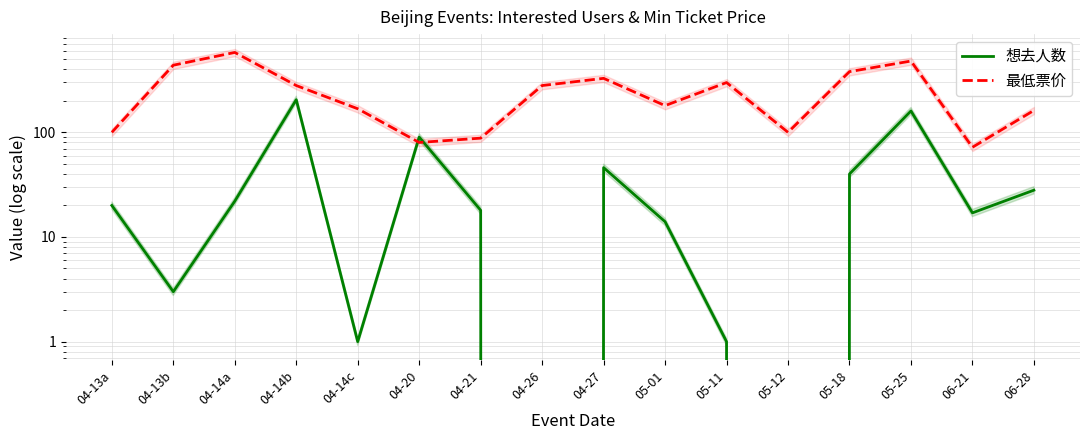

Reading right to left, transcribe all the data shown in this chart.

想去人数: 06-28=28	06-21=17	05-25=160	05-18=40	05-12=0	05-11=1	05-01=14	04-27=46	04-26=0	04-21=18	04-20=90	04-14c=1	04-14b=205	04-14a=22	04-13b=3	04-13a=20
最低票价: 06-28=162	06-21=72	05-25=480	05-18=380	05-12=100	05-11=299	05-01=180	04-27=328	04-26=280	04-21=88	04-20=80	04-14c=168	04-14b=280	04-14a=580	04-13b=438	04-13a=100